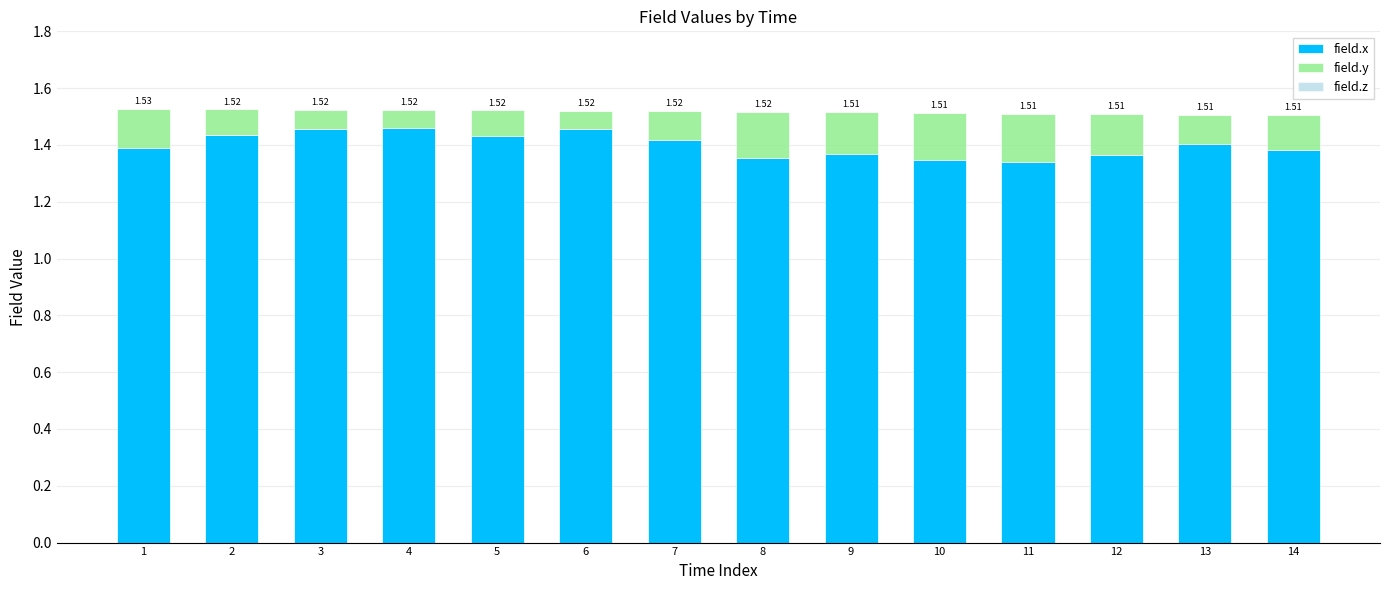

Rank the categories by field.y value from lowest to highest.

4, 6, 3, 5, 2, 13, 7, 14, 1, 12, 9, 8, 10, 11